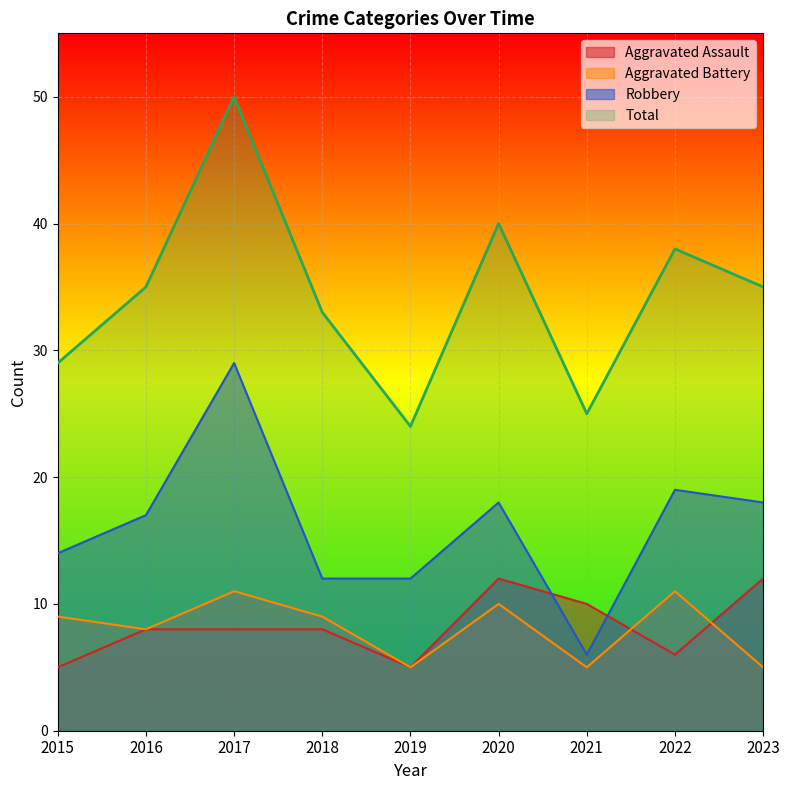

Which series has the widest spread of values?

Total